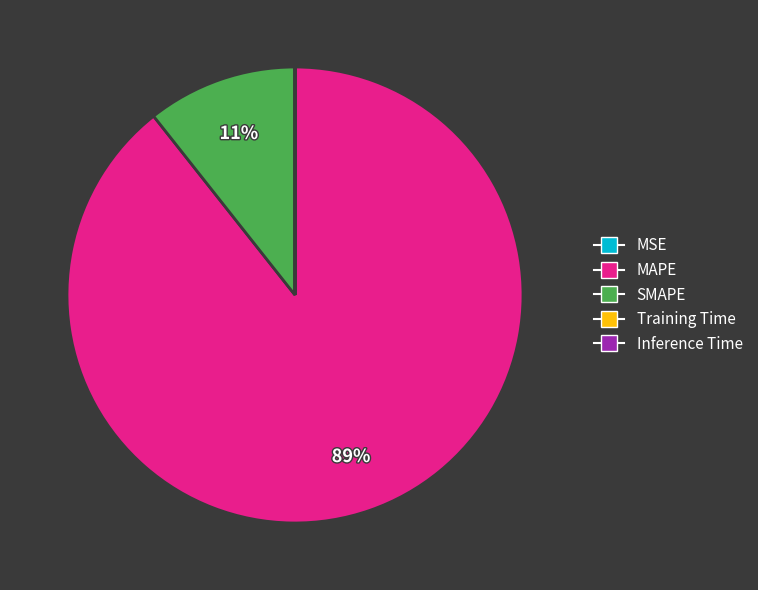

To the nearest percent, what is the difference between the largest and smallest slice percentages?

89%